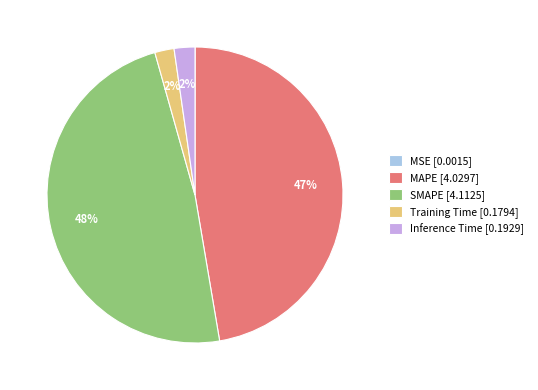

True or false: Inference Time [0.1929] accounts for 2% of the total.

True